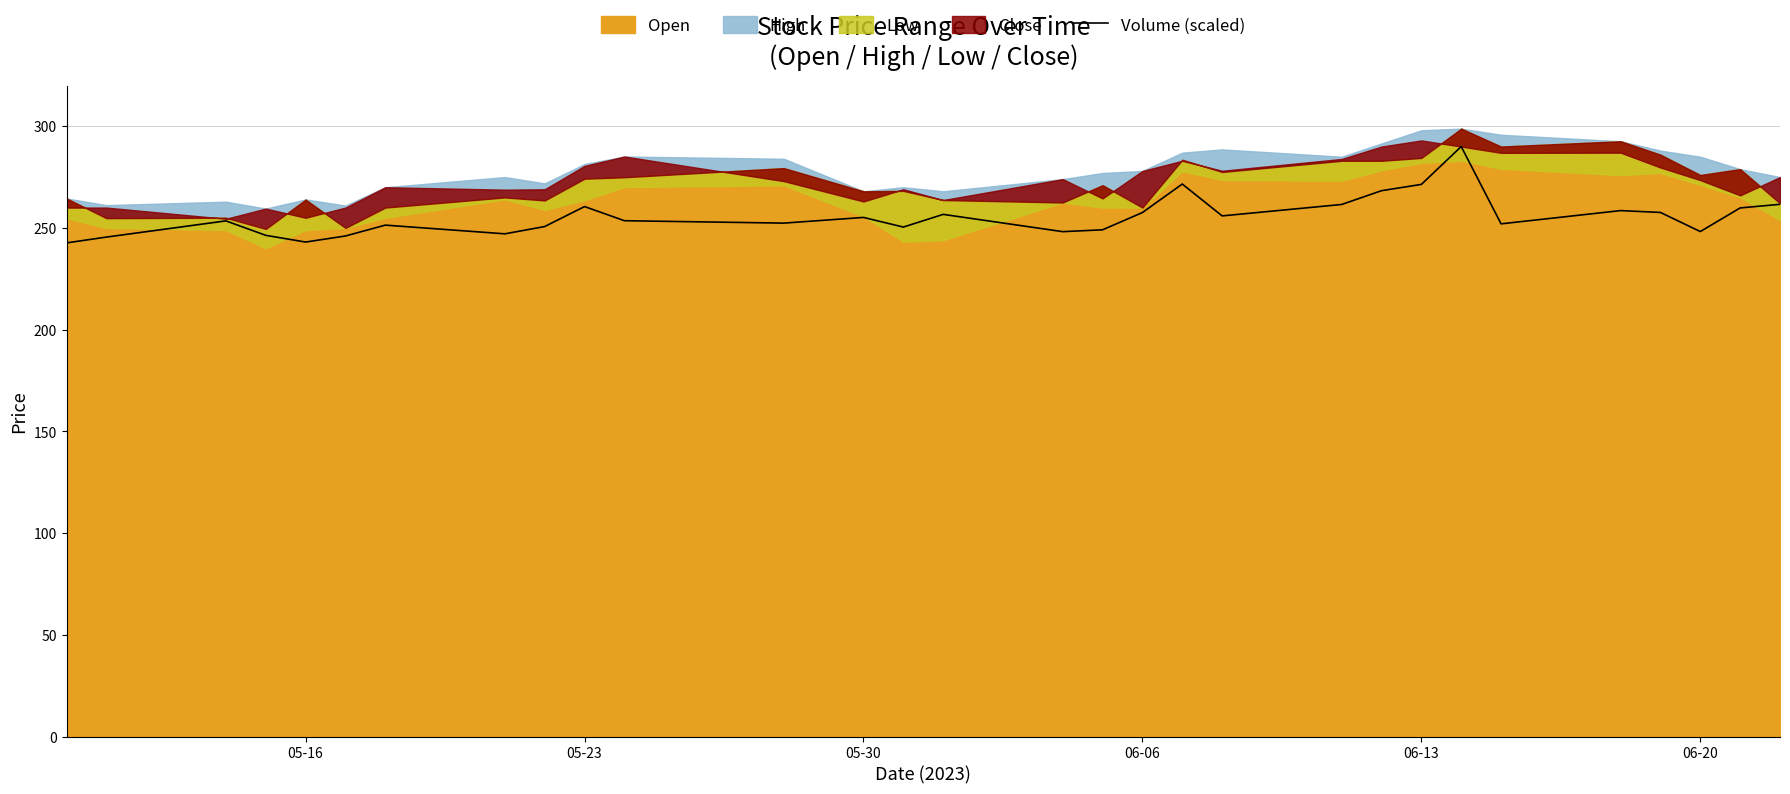

What is the lowest value of the Volume (scaled) series?

242.6